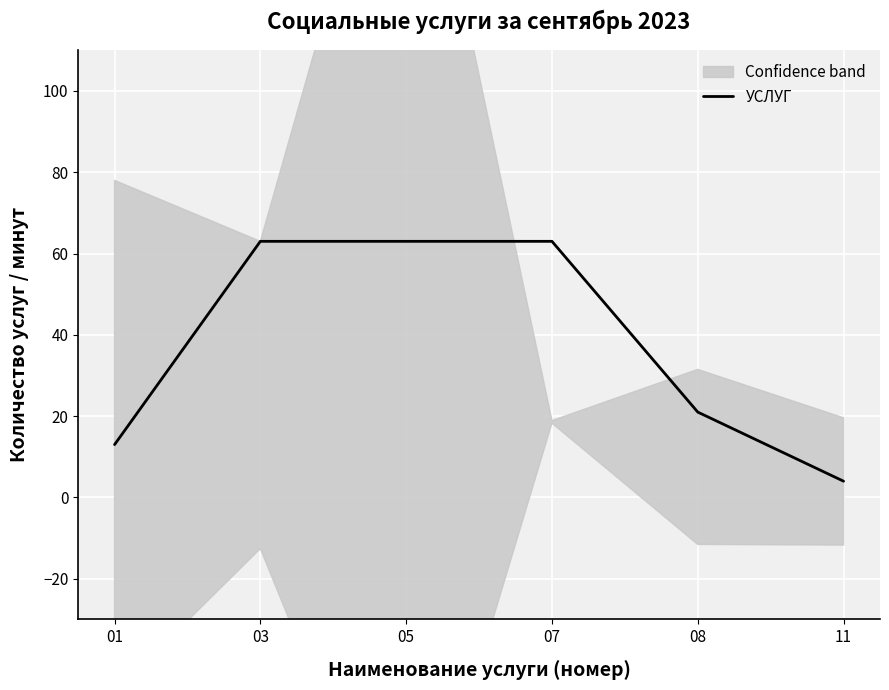

The chart shows a value of 14 at 08. True or false?

False